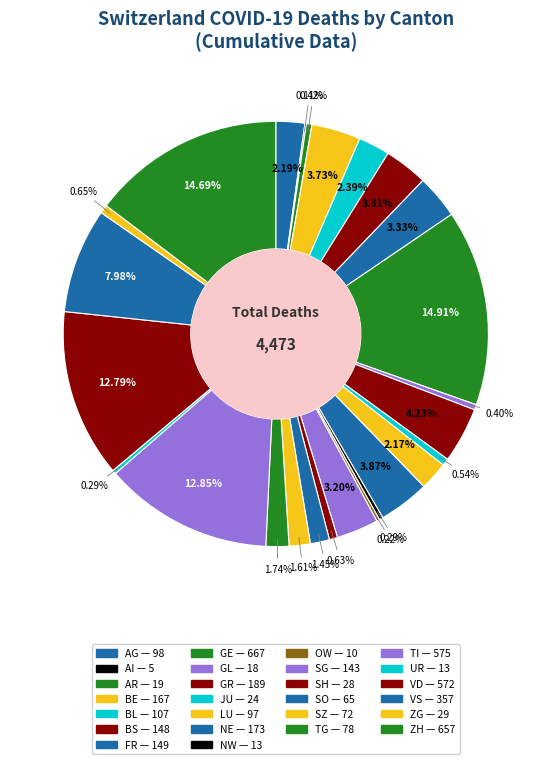

Does AG account for over 50% of the chart?

No